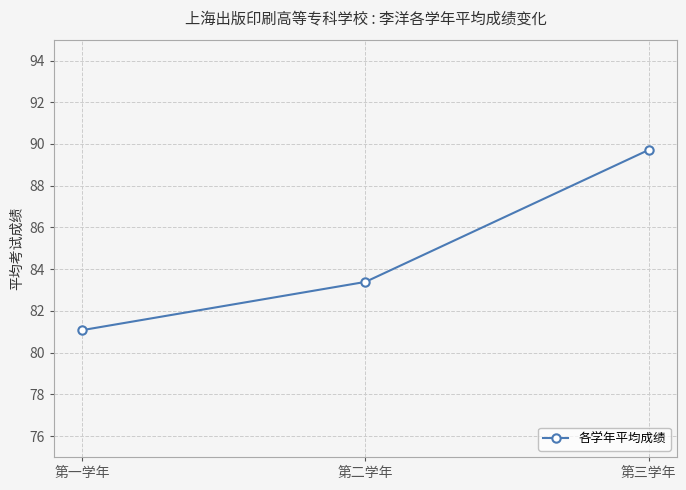

Reading left to right, transcribe all the data shown in this chart.

81.1	83.4	89.7